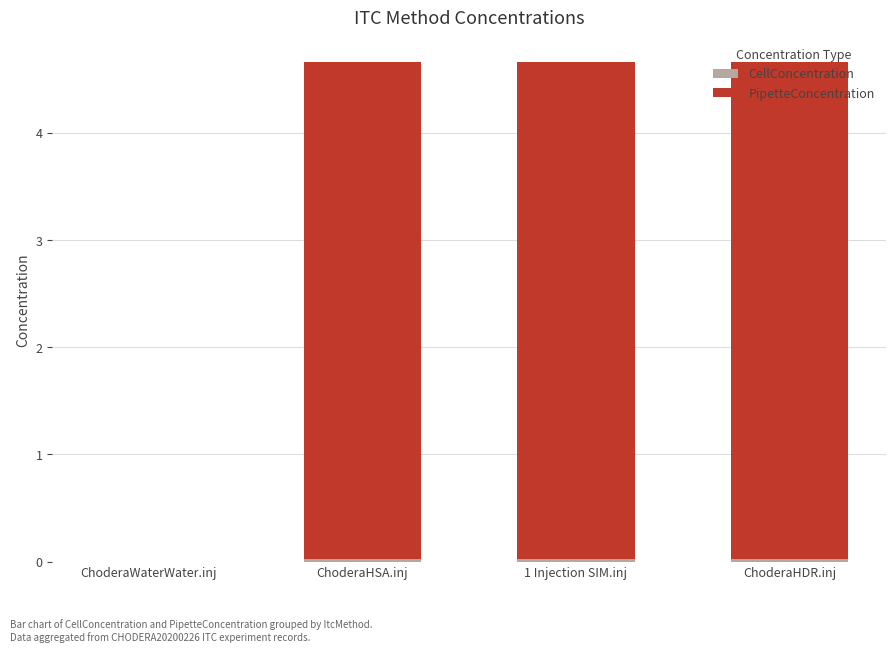

What value does the PipetteConcentration series have at 1 Injection SIM.inj?

4.6